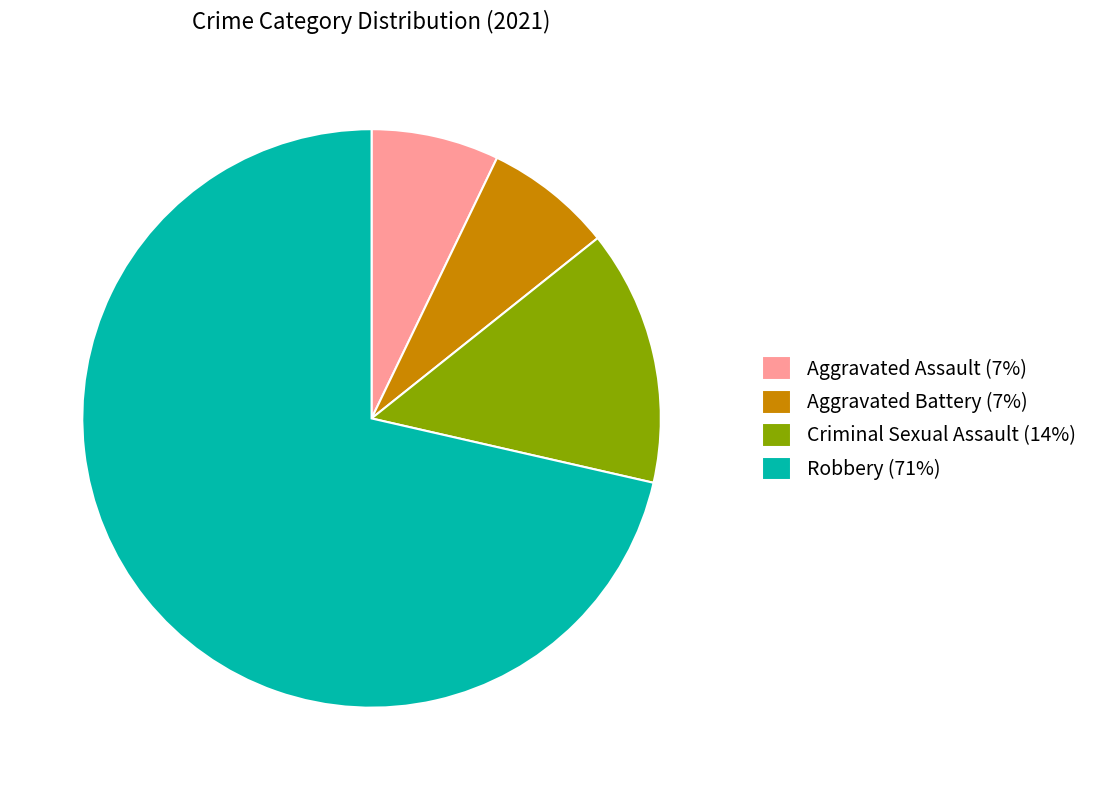

Is there a majority slice in this chart?

Yes